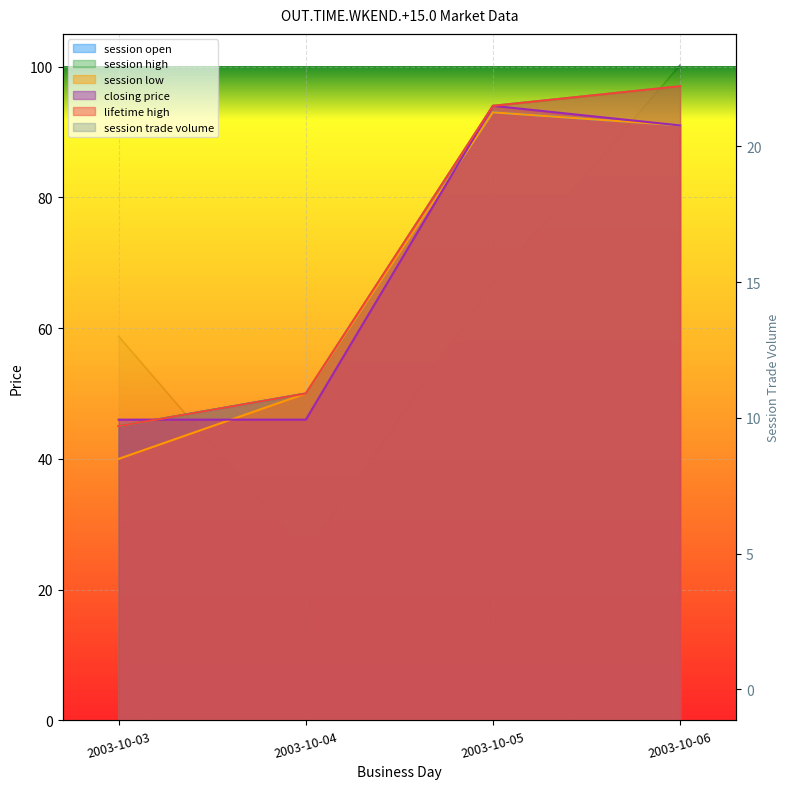

How many data points does each series have?

4